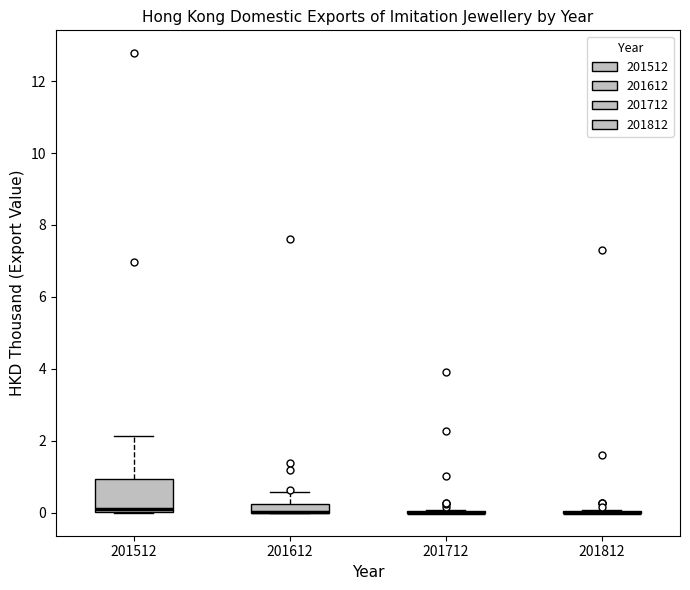

Where is the upper edge of the box at x = 201512 on the y-axis? The values are not printed on the chart, so give them approximately, as read against the axis.

1.0